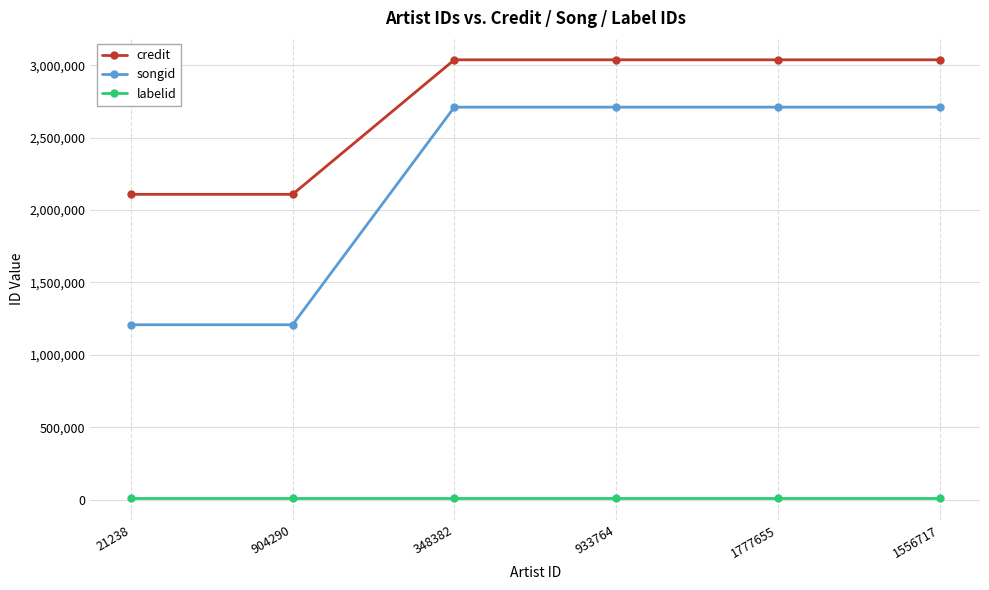

Count the number of categories in the chart.

6